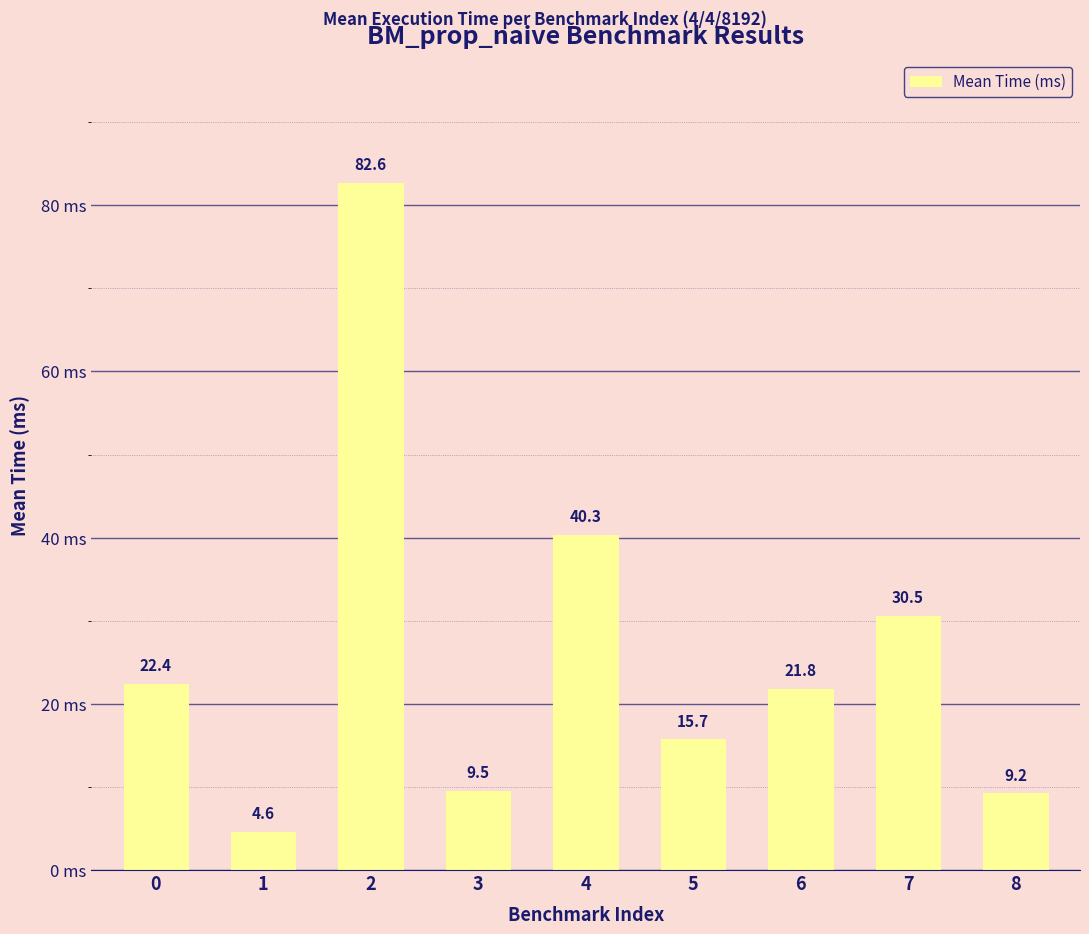

At which label is the value closest to 43?

4